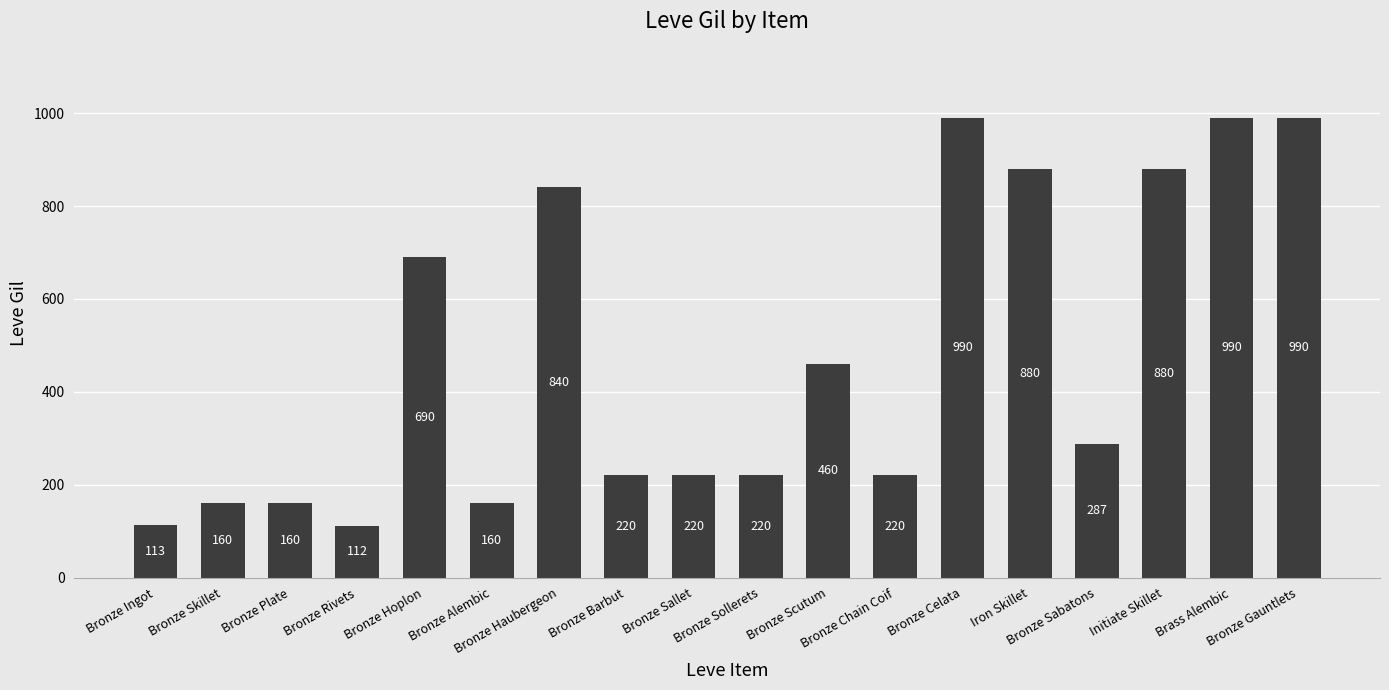

What is the change in value from Bronze Hoplon to Bronze Barbut?

-470